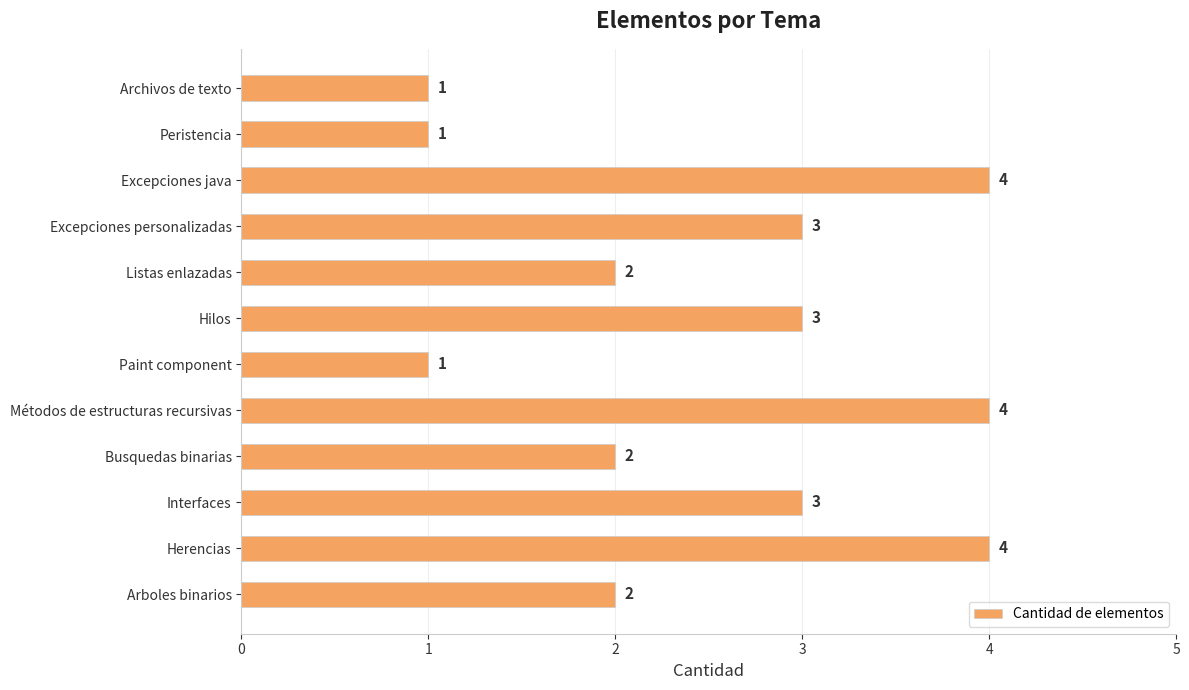

Count the values in the range 2 to 4.

9